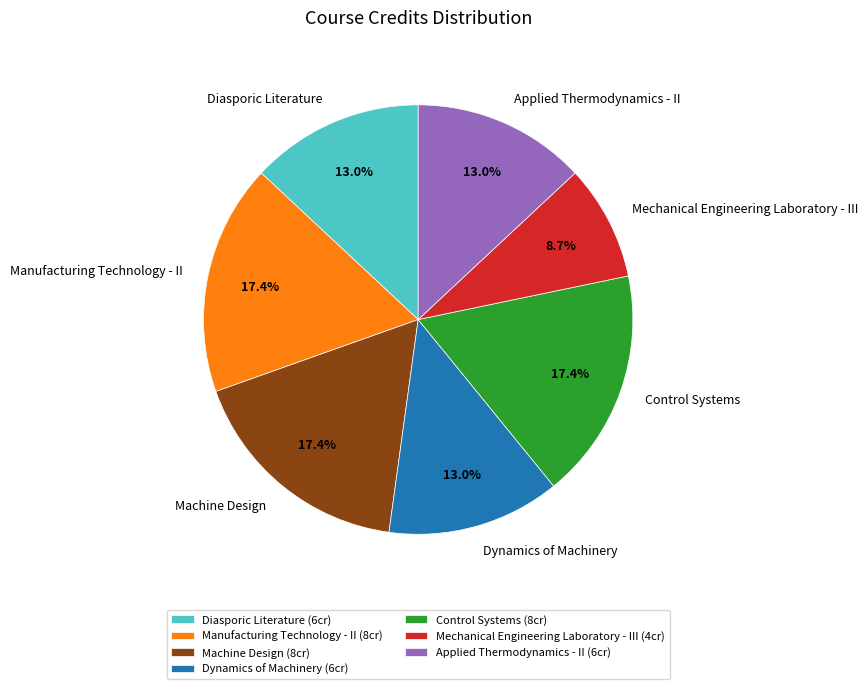

Which slice is the smallest?

Mechanical Engineering Laboratory - III